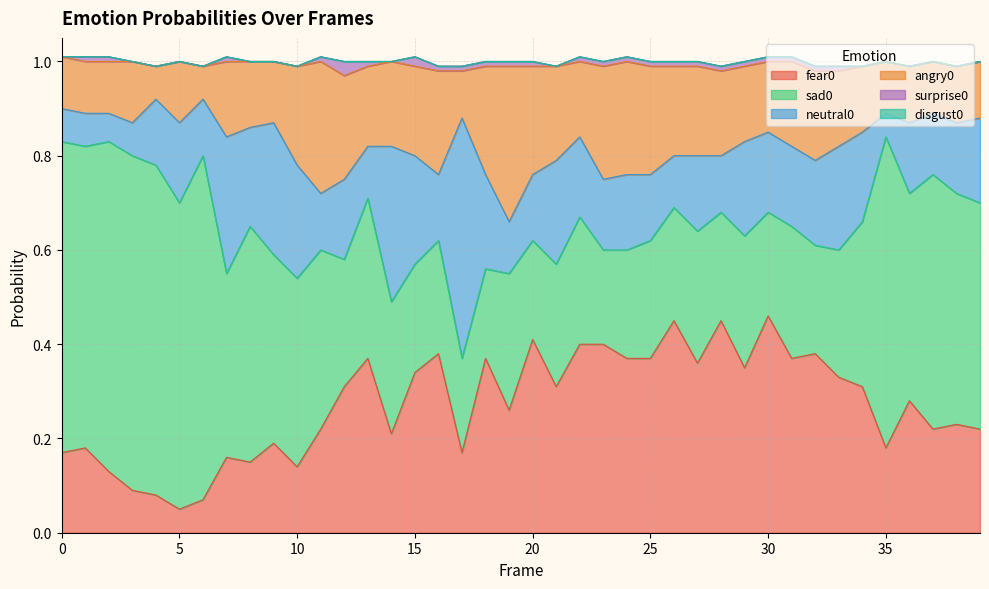

What is the value of the angry0 point at the 36th from the left?

0.1